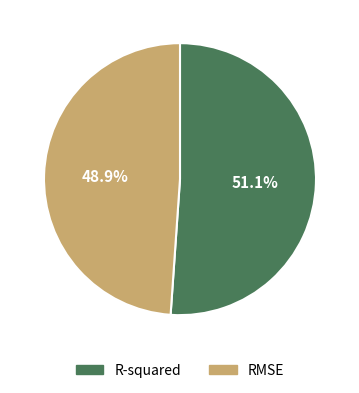

What is the largest slice in the pie chart?

R-squared